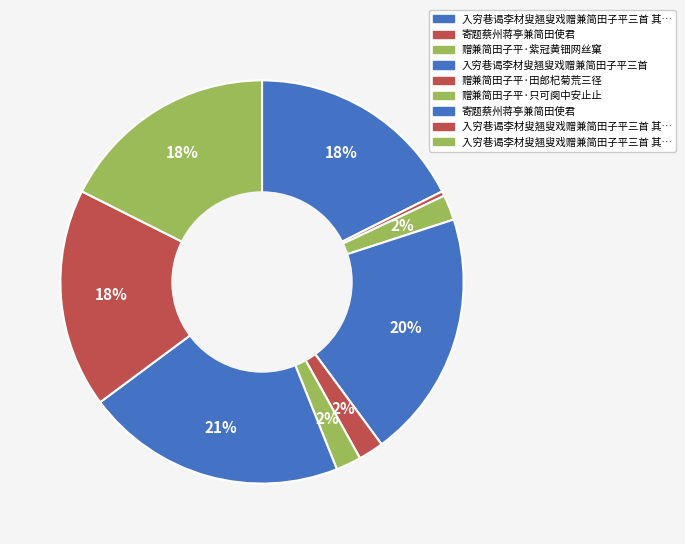

How many segments does this pie chart have?

9